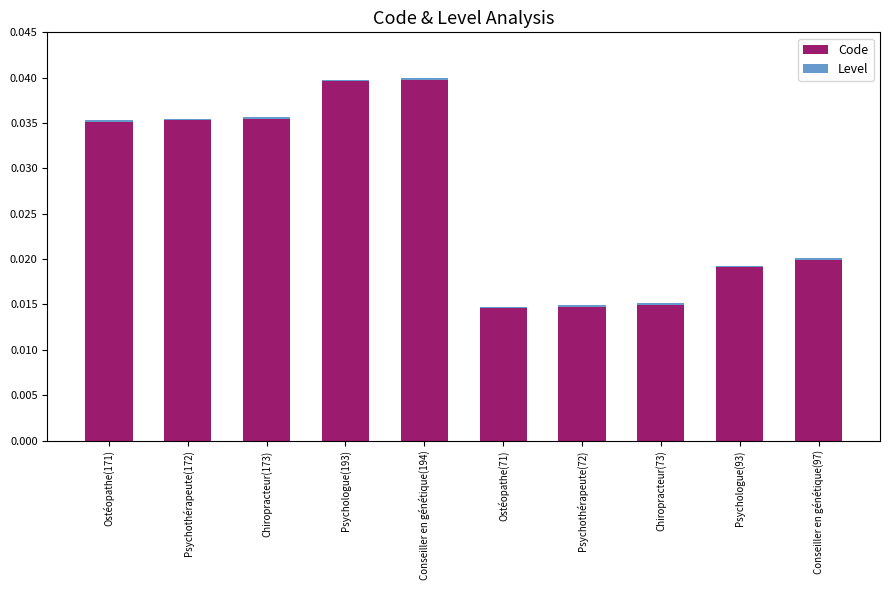

The value of Code at Psychologue(193) is 0.0. True or false?

True